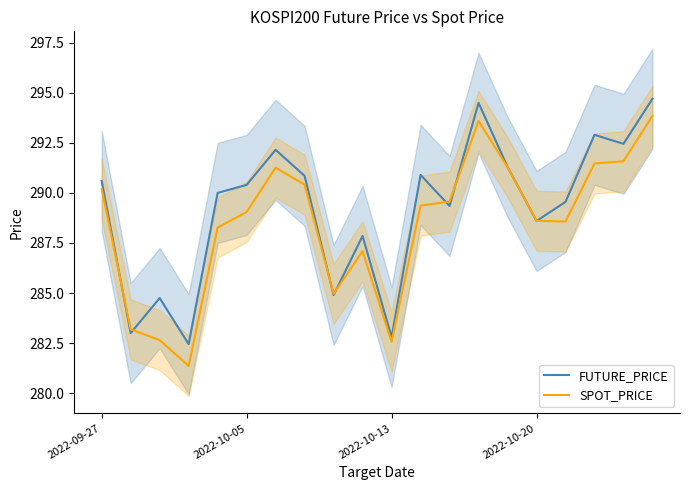

Reading left to right, what are all the values shown in this chart?

FUTURE_PRICE: 290.6	283.0	284.8	282.4	290.0	290.4	292.1	290.9	284.9	287.9	282.8	290.9	289.4	294.5	291.3	288.6	289.6	292.9	292.4	294.7
SPOT_PRICE: 290.2	283.2	282.6	281.4	288.3	289.1	291.3	290.4	285.0	287.1	282.6	289.4	289.6	293.6	291.3	288.6	288.6	291.5	291.6	293.9